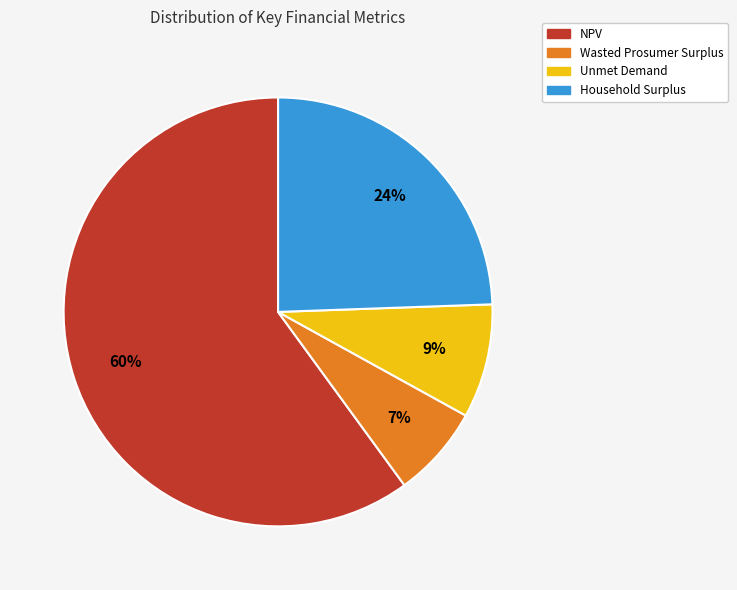

How many slices are in this pie chart?

4